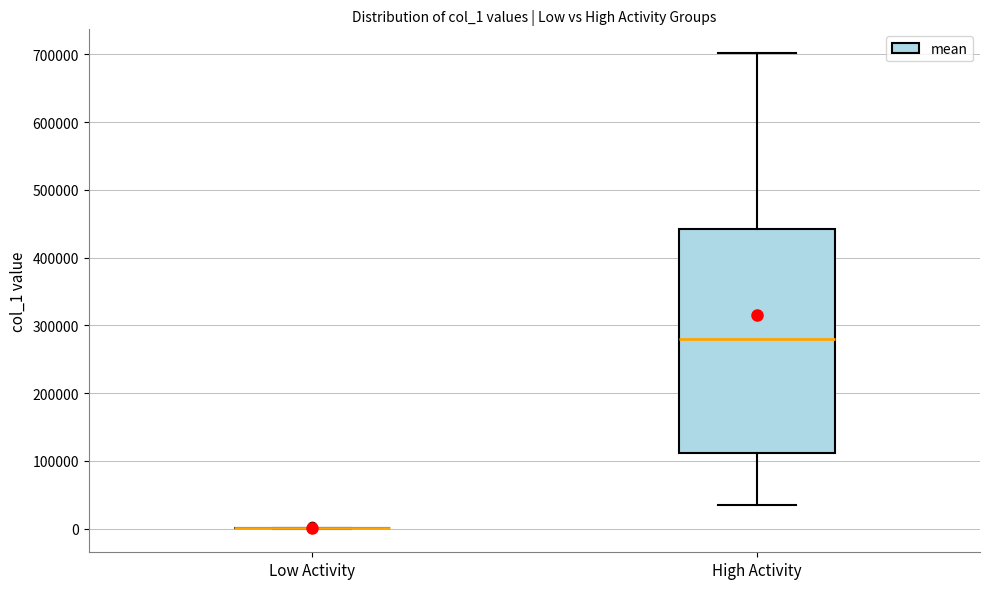

Reading left to right, read every box against the y-axis: the position of its median line, the range the box covers, and the ends of its whiskers. The values are not printed on the chart, so give them approximately, as read against the axis.

Low Activity: box collapsed to a line at 0, whiskers 0 to 0
High Activity: median 280000, box 110000 to 440000, whiskers 30000 to 700000